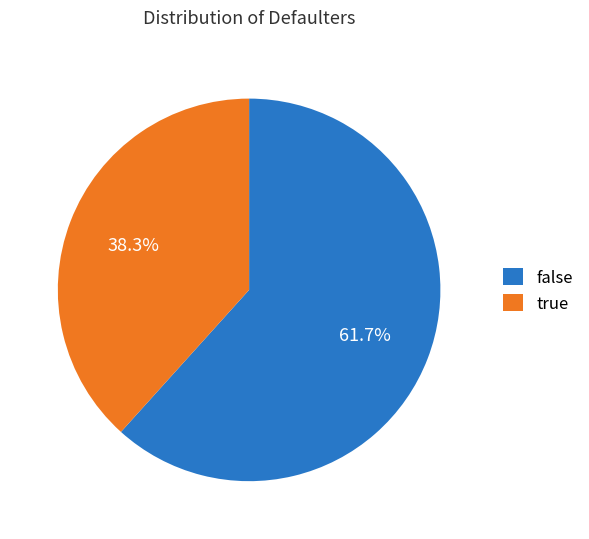

Which slice is the largest?

false